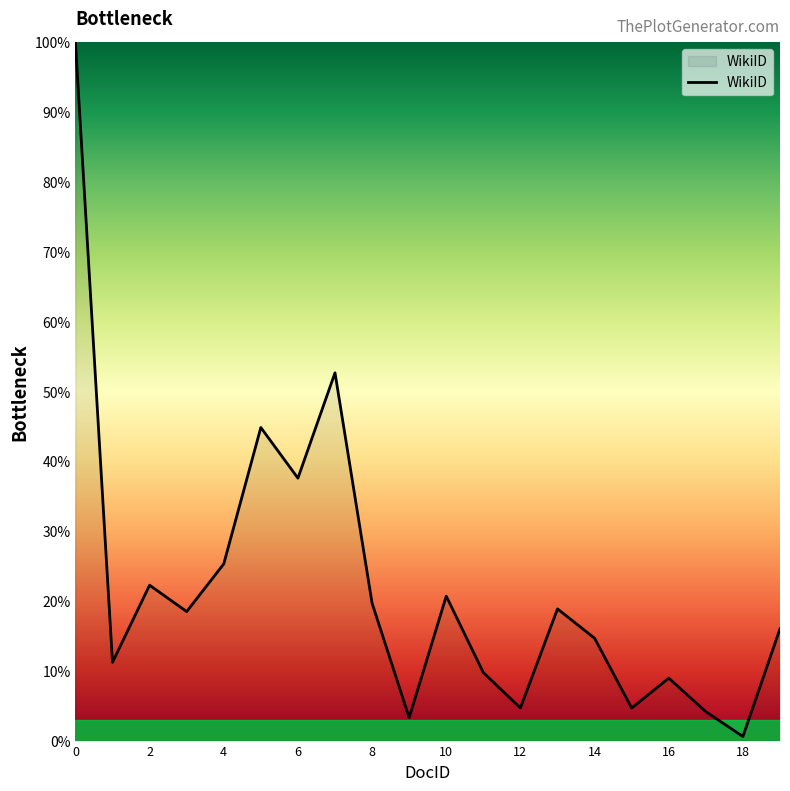

Reading left to right, list all the values displayed in this chart.

100.0	11.2	22.3	18.5	25.3	44.8	37.6	52.7	19.7	3.3	20.7	9.7	4.7	18.9	14.7	4.7	8.9	4.1	0.6	16.0